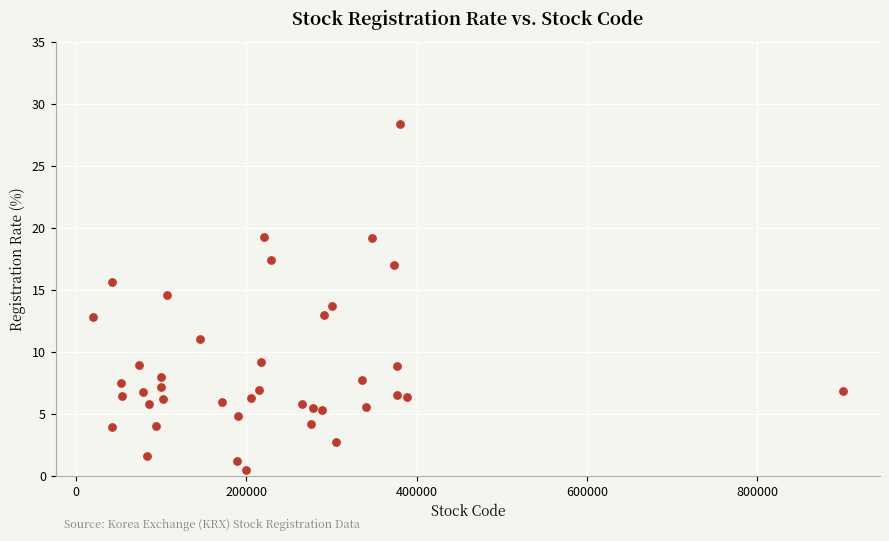

What is the range of Y values (max minus min)?

27.8